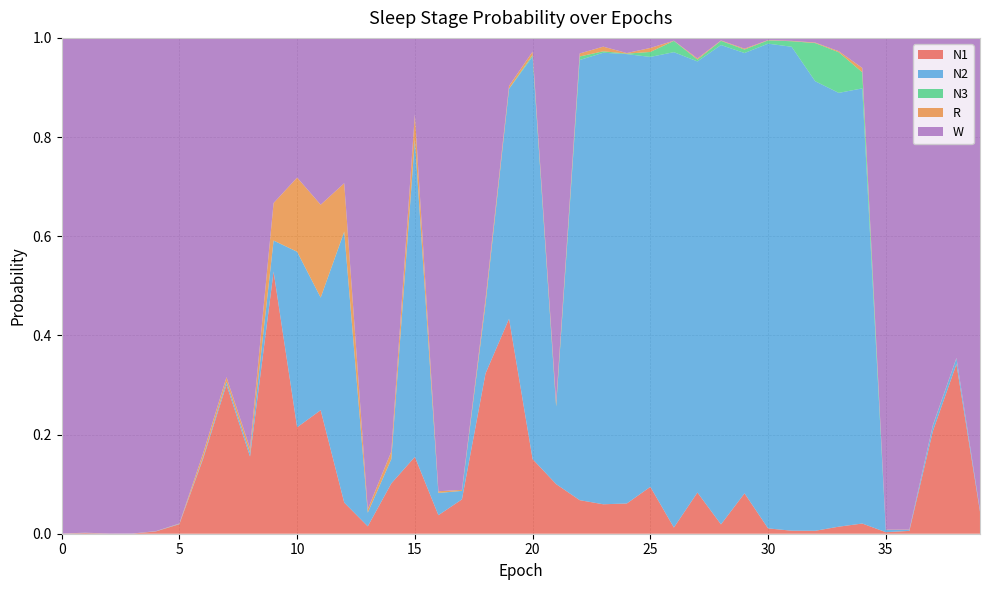

Reading left to right, transcribe all the data shown in this chart.

N1: 0=0.0	1=0.0	2=0.0	3=0.0	4=0.0	5=0.0	6=0.1	7=0.3	8=0.2	9=0.5	10=0.2	11=0.2	12=0.1	13=0.0	14=0.1	15=0.2	16=0.0	17=0.1	18=0.3	19=0.4	20=0.2	21=0.1	22=0.1	23=0.1	24=0.1	25=0.1	26=0.0	27=0.1	28=0.0	29=0.1	30=0.0	31=0.0	32=0.0	33=0.0	34=0.0	35=0.0	36=0.0	37=0.2	38=0.3	39=0.0
N2: 0=0.0	1=0.0	2=0.0	3=0.0	4=0.0	5=0.0	6=0.0	7=0.0	8=0.0	9=0.1	10=0.4	11=0.2	12=0.5	13=0.0	14=0.0	15=0.6	16=0.0	17=0.0	18=0.1	19=0.5	20=0.8	21=0.2	22=0.9	23=0.9	24=0.9	25=0.9	26=1.0	27=0.9	28=1.0	29=0.9	30=1.0	31=1.0	32=0.9	33=0.9	34=0.9	35=0.0	36=0.0	37=0.0	38=0.0	39=0.0
N3: 0=0.0	1=0.0	2=0.0	3=0.0	4=0.0	5=0.0	6=0.0	7=0.0	8=0.0	9=0.0	10=0.0	11=0.0	12=0.0	13=0.0	14=0.0	15=0.0	16=0.0	17=0.0	18=0.0	19=0.0	20=0.0	21=0.0	22=0.0	23=0.0	24=0.0	25=0.0	26=0.0	27=0.0	28=0.0	29=0.0	30=0.0	31=0.0	32=0.1	33=0.1	34=0.0	35=0.0	36=0.0	37=0.0	38=0.0	39=0.0
R: 0=0.0	1=0.0	2=0.0	3=0.0	4=0.0	5=0.0	6=0.0	7=0.0	8=0.0	9=0.1	10=0.1	11=0.2	12=0.1	13=0.0	14=0.0	15=0.1	16=0.0	17=0.0	18=0.0	19=0.0	20=0.0	21=0.0	22=0.0	23=0.0	24=0.0	25=0.0	26=0.0	27=0.0	28=0.0	29=0.0	30=0.0	31=0.0	32=0.0	33=0.0	34=0.0	35=0.0	36=0.0	37=0.0	38=0.0	39=0.0
W: 0=1.0	1=1.0	2=1.0	3=1.0	4=1.0	5=1.0	6=0.8	7=0.7	8=0.8	9=0.3	10=0.3	11=0.3	12=0.3	13=1.0	14=0.8	15=0.2	16=0.9	17=0.9	18=0.5	19=0.1	20=0.0	21=0.7	22=0.0	23=0.0	24=0.0	25=0.0	26=0.0	27=0.0	28=0.0	29=0.0	30=0.0	31=0.0	32=0.0	33=0.0	34=0.1	35=1.0	36=1.0	37=0.8	38=0.6	39=1.0